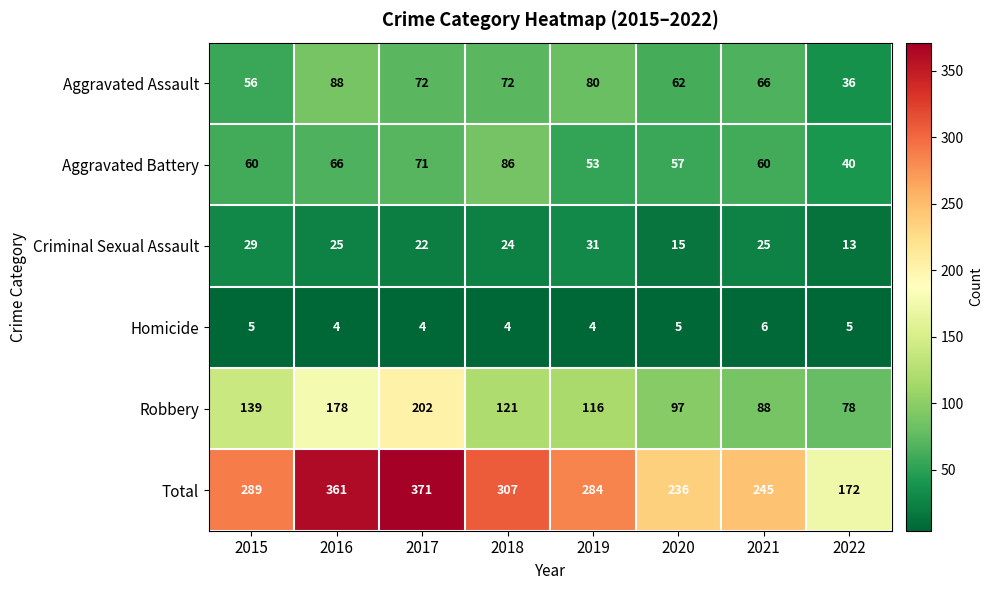

Rank the series by their maximum value, from lowest to highest.

Homicide, Criminal Sexual Assault, Aggravated Battery, Aggravated Assault, Robbery, Total